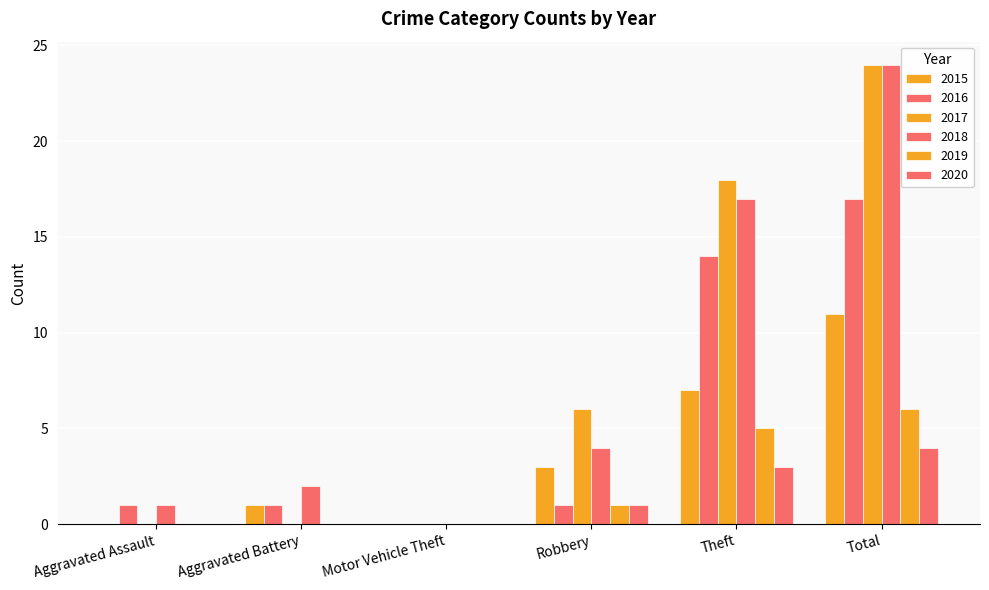

How many categories are shown in the chart?

6